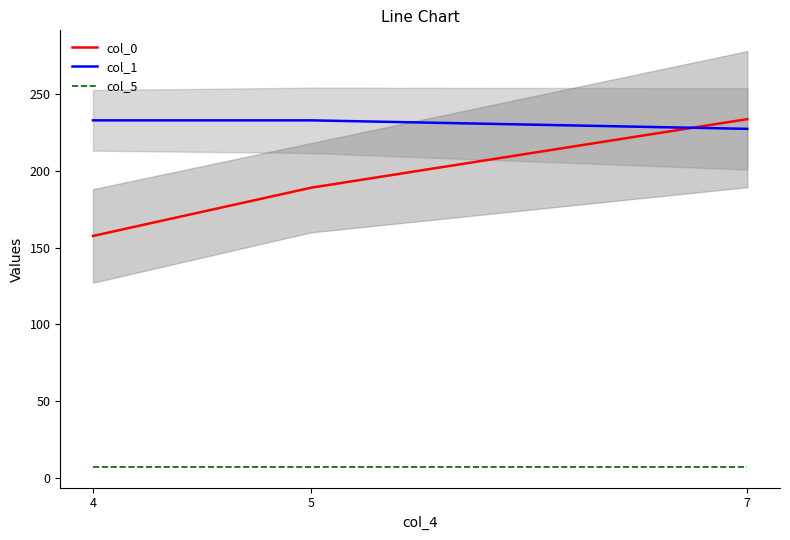

At which label is col_0 closest to 195?

5